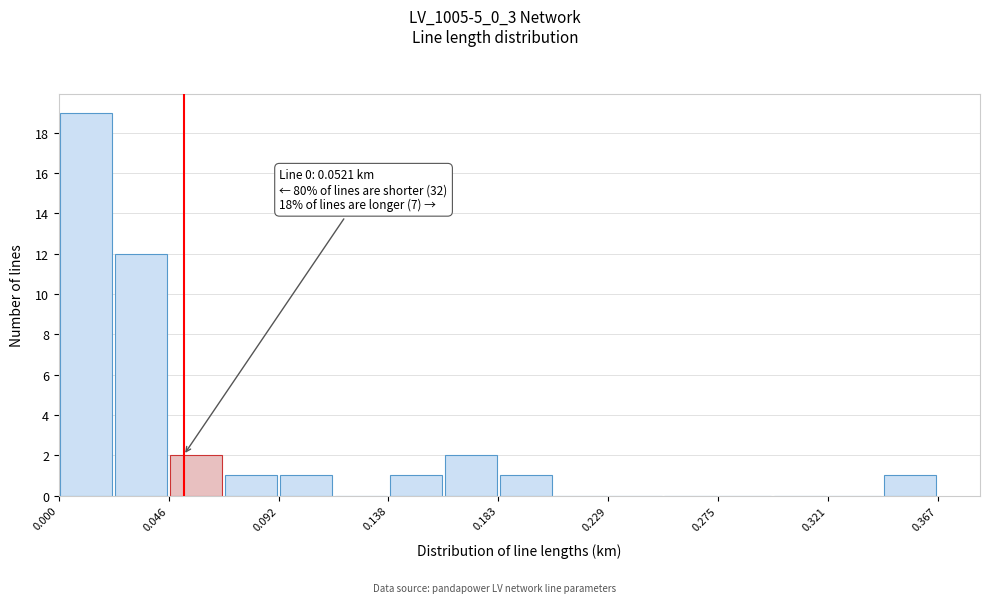

Which range on the x-axis has the tallest bar?

0.000 to 0.025